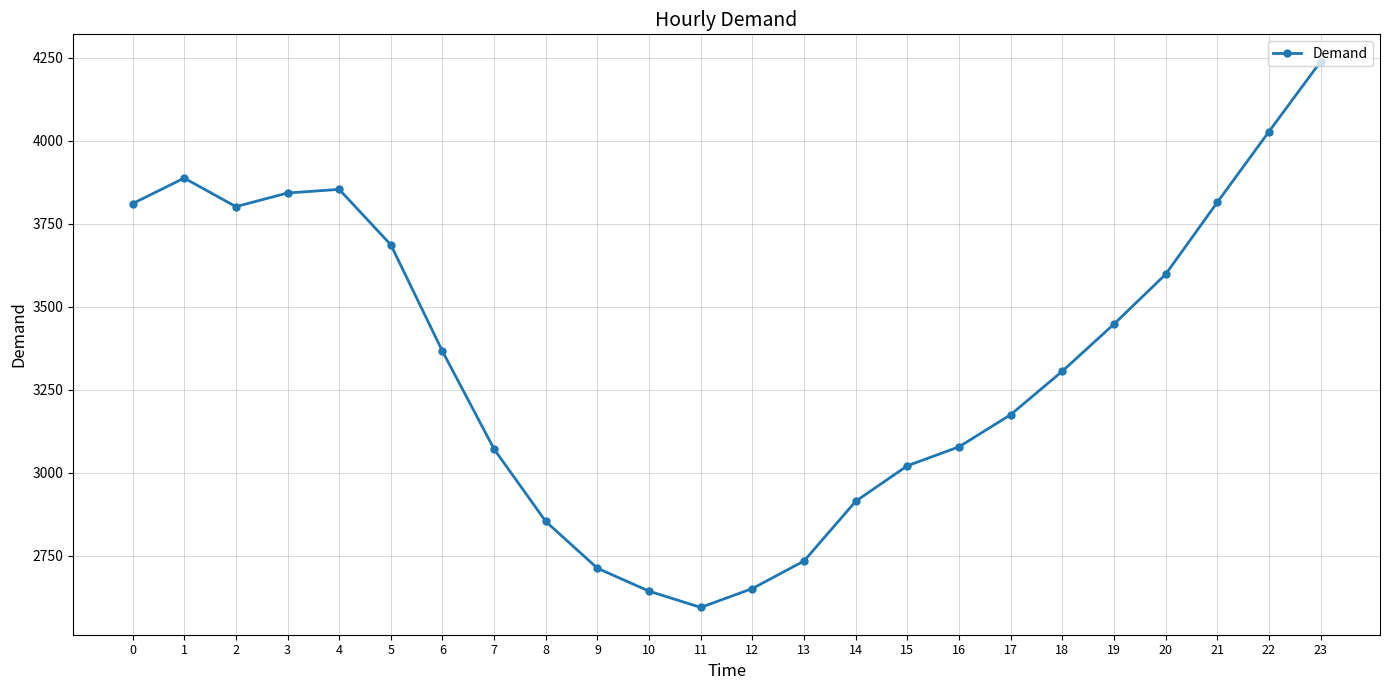

What is the difference between the maximum and minimum values?

1645